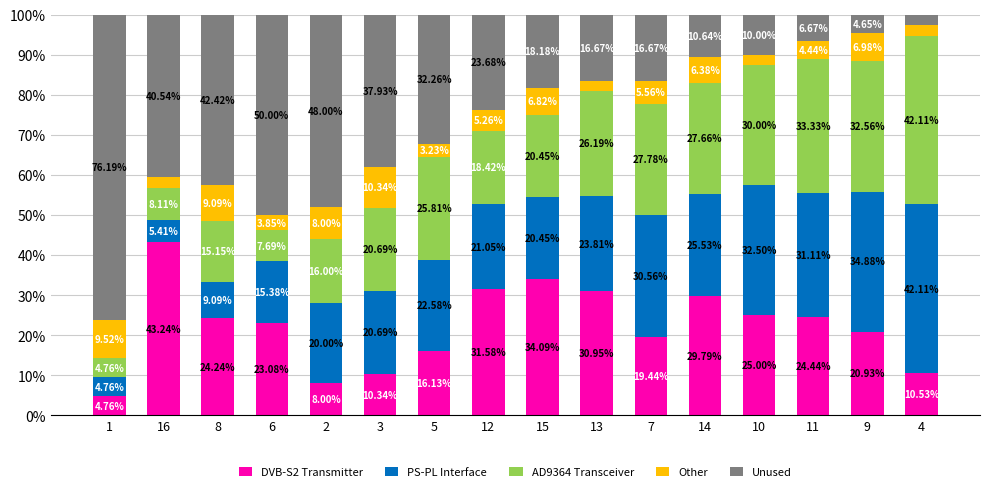

What is the difference between the DVB-S2 Transmitter values at 11 and 16?

18.8